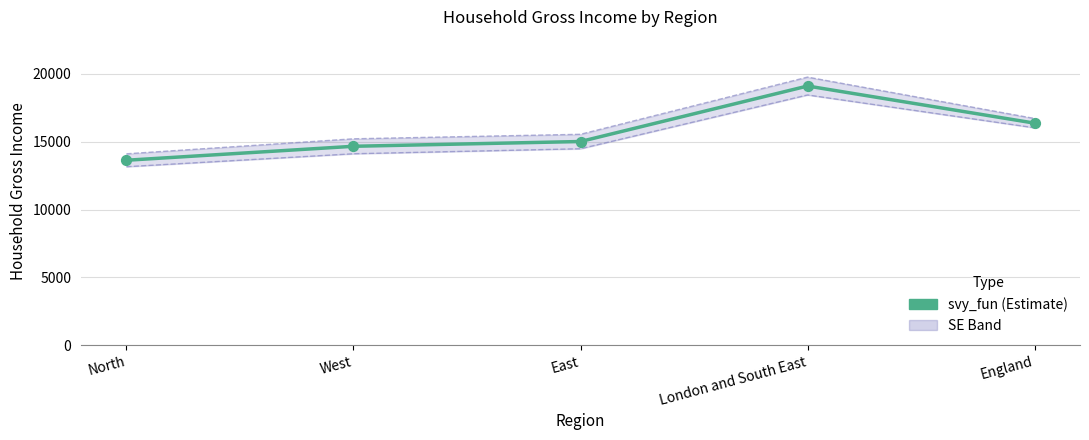

What is the change in value from North to West?

+1030.2